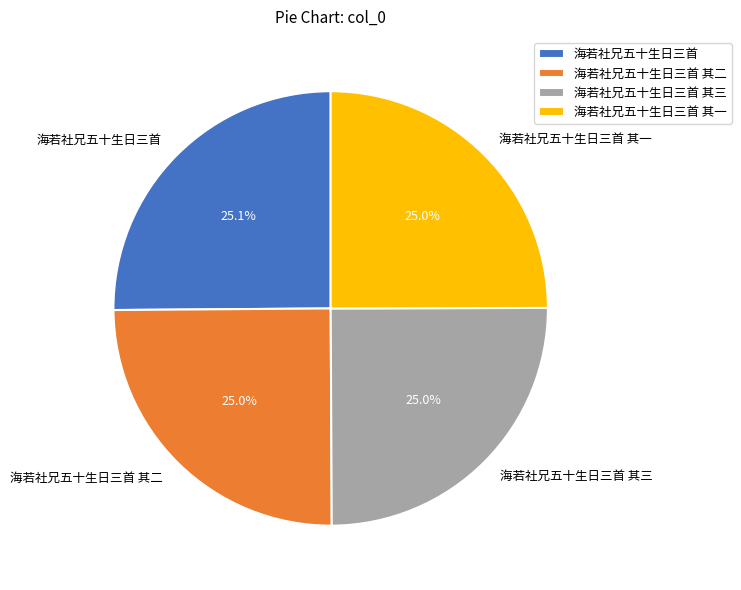

True or false: 海若社兄五十生日三首 其一 accounts for 18% of the total.

False